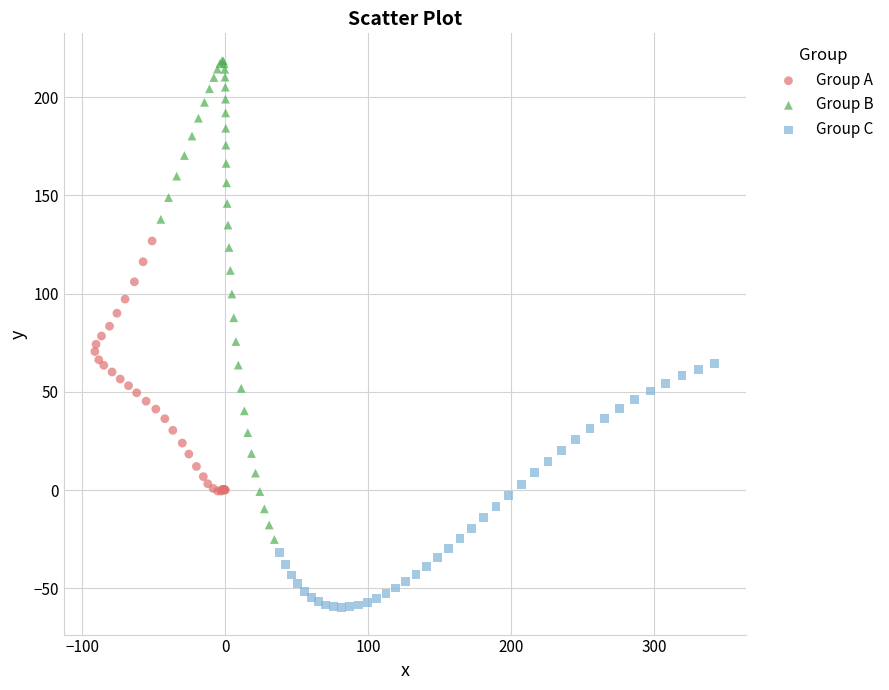

What are all the series names shown in the legend?

Group A, Group B, Group C